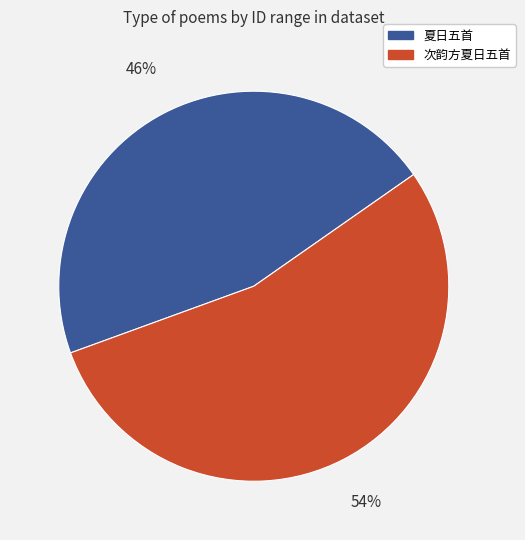

Is there any slice that represents more than half of the pie?

Yes